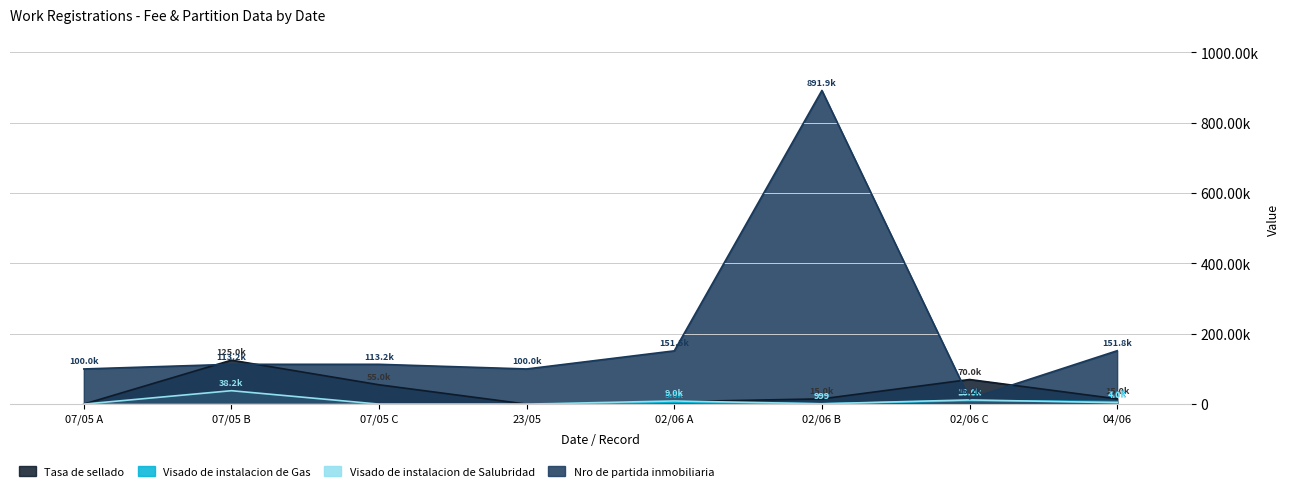

How many values in the Tasa de sellado series are below 15000?

3